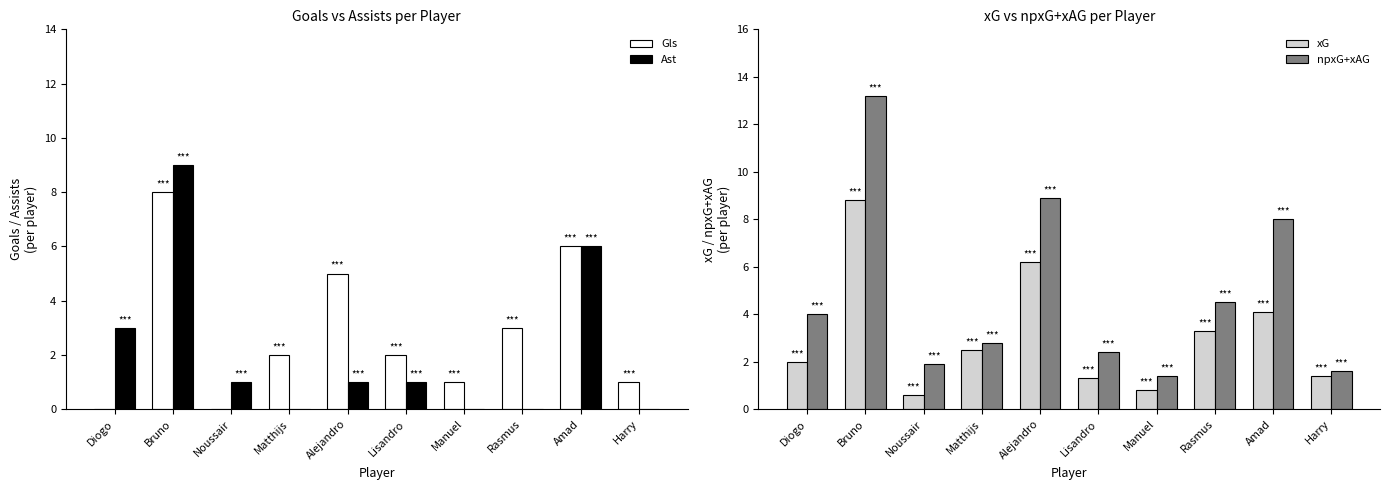

Count the number of data series in this chart.

4